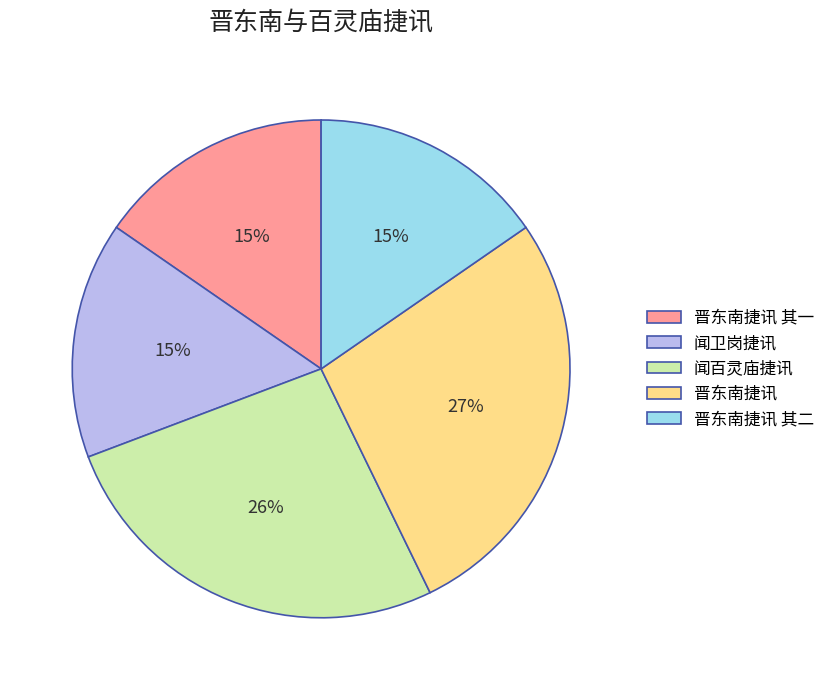

What is the ratio of the value at 闻百灵庙捷讯 to the value at 晋东南捷讯?

1.0